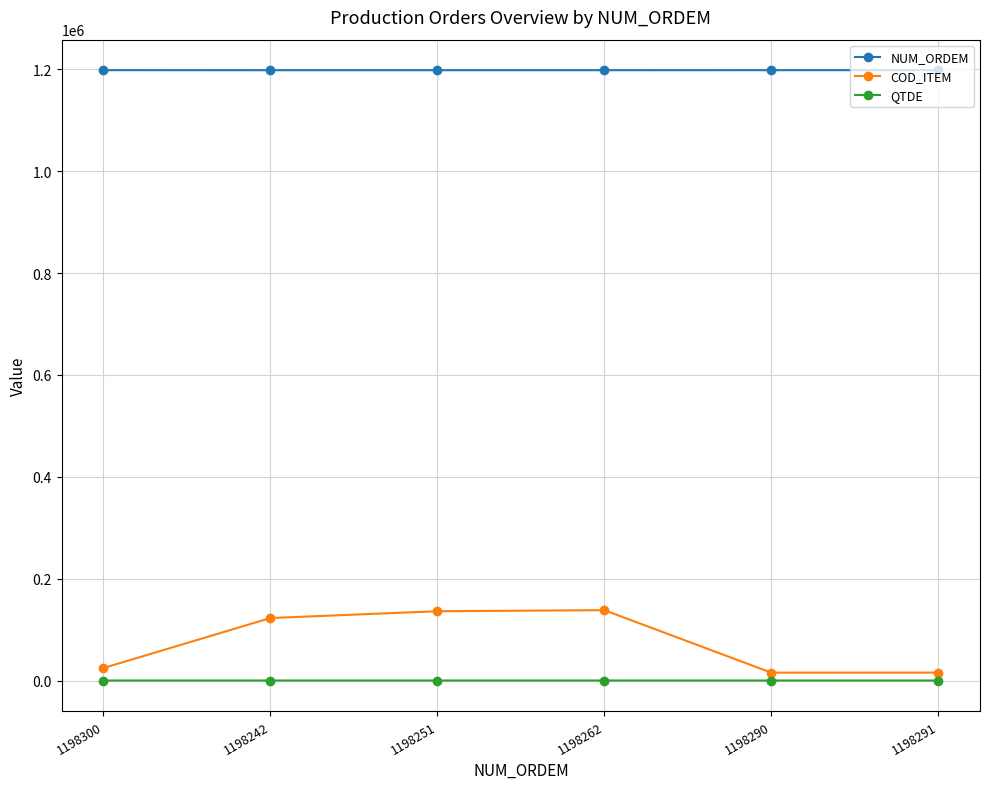

True or false: NUM_ORDEM and QTDE cross at least once.

False